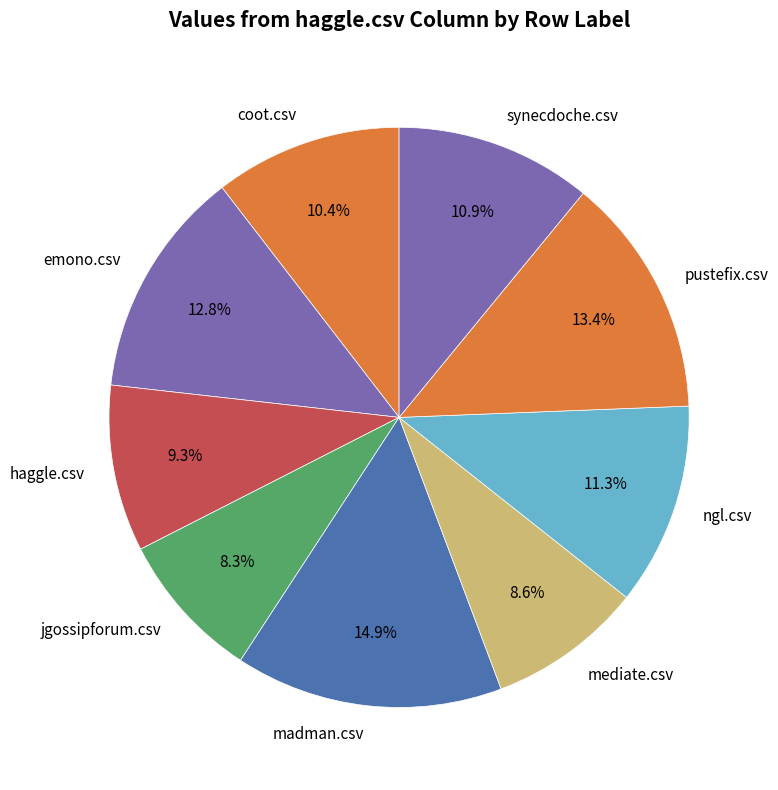

To the nearest percent, what portion does emono.csv represent?

13%